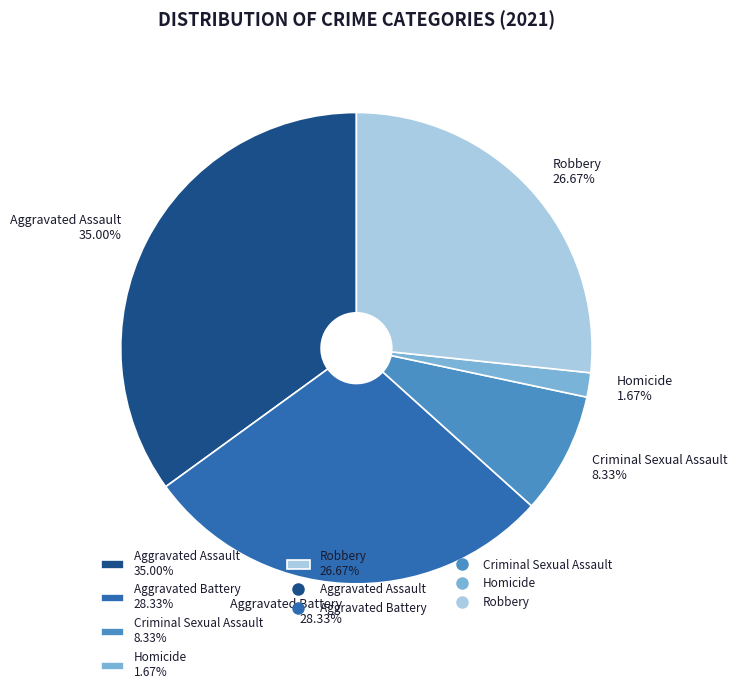

How many slices are in this pie chart?

5